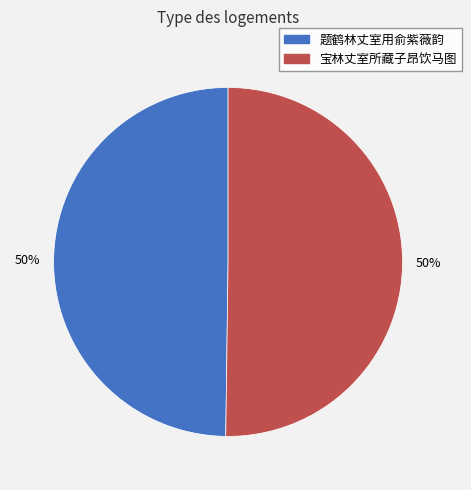

To the nearest percent, what is the average slice percentage?

50%